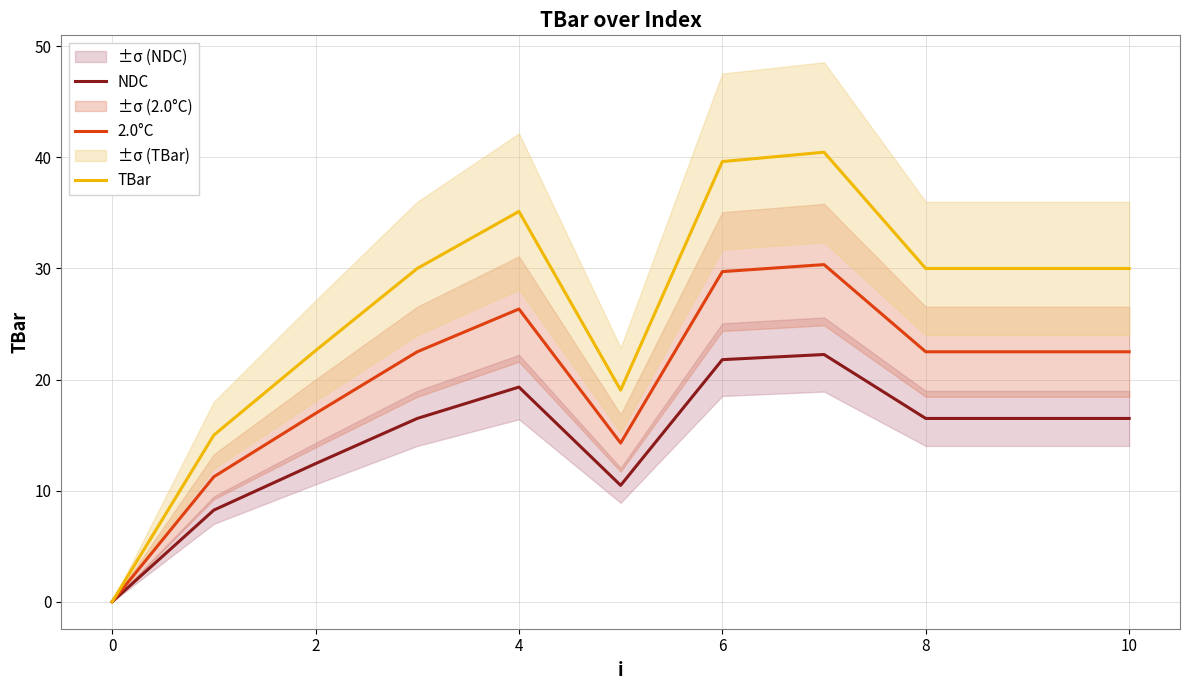

True or false: 2.0°C has a value of 16.3 at 0.

False